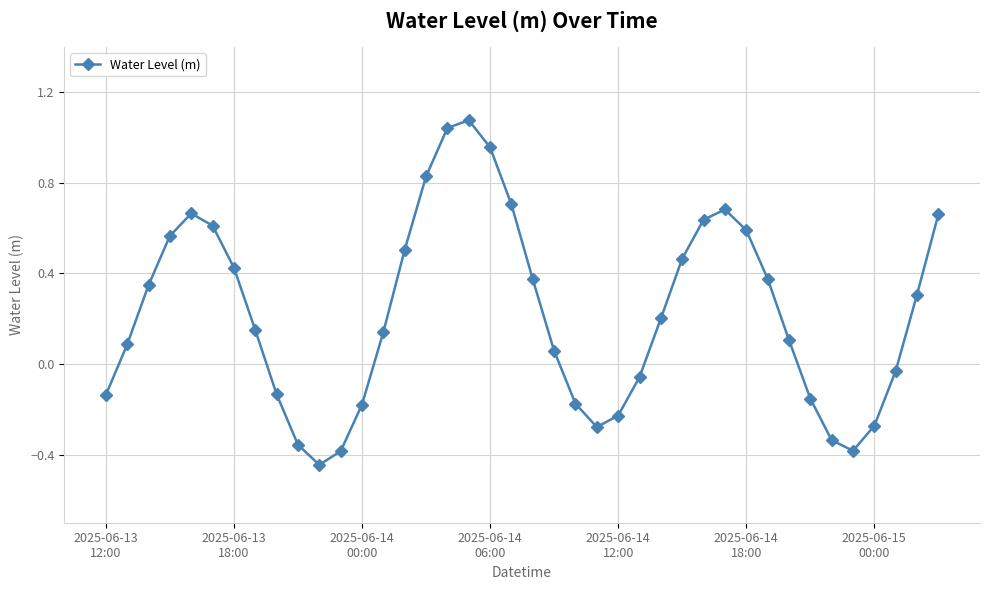

What is the difference between the maximum and minimum values?

1.5